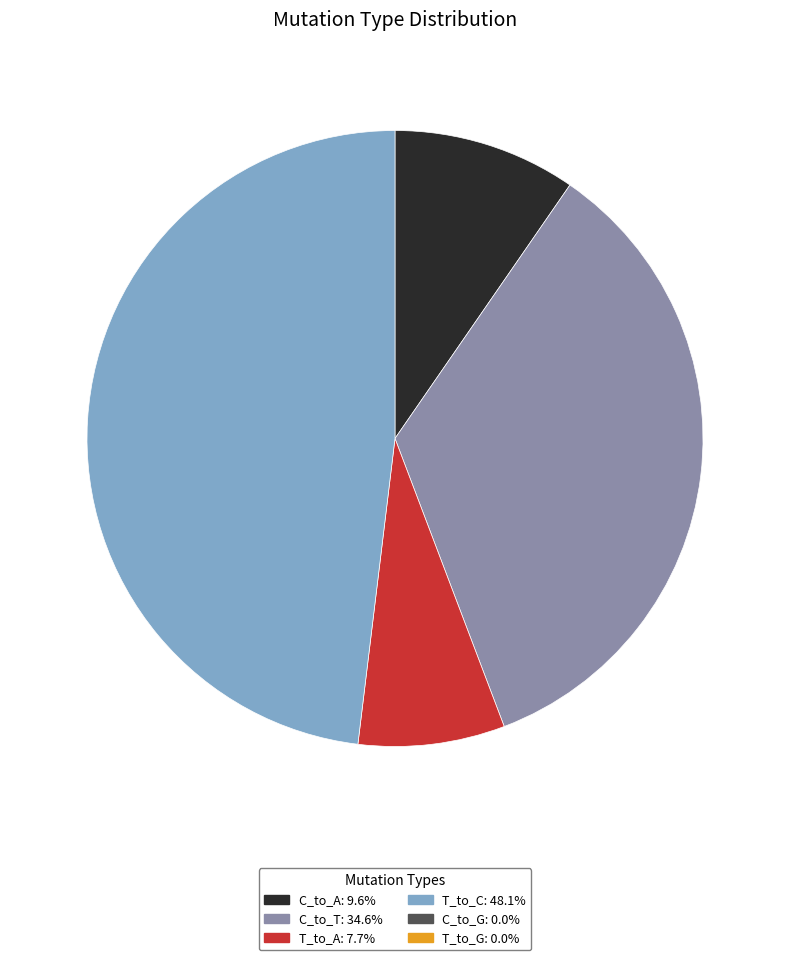

Does any single category account for the majority?

No